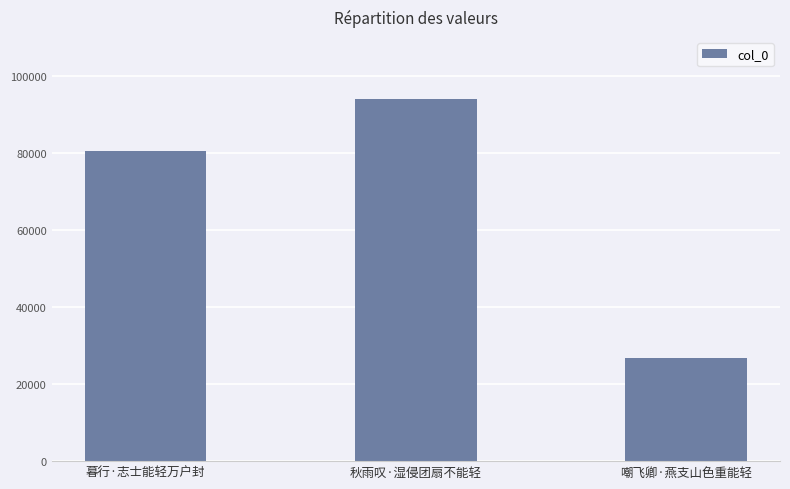

What is the difference between the maximum and second lowest values?

13570